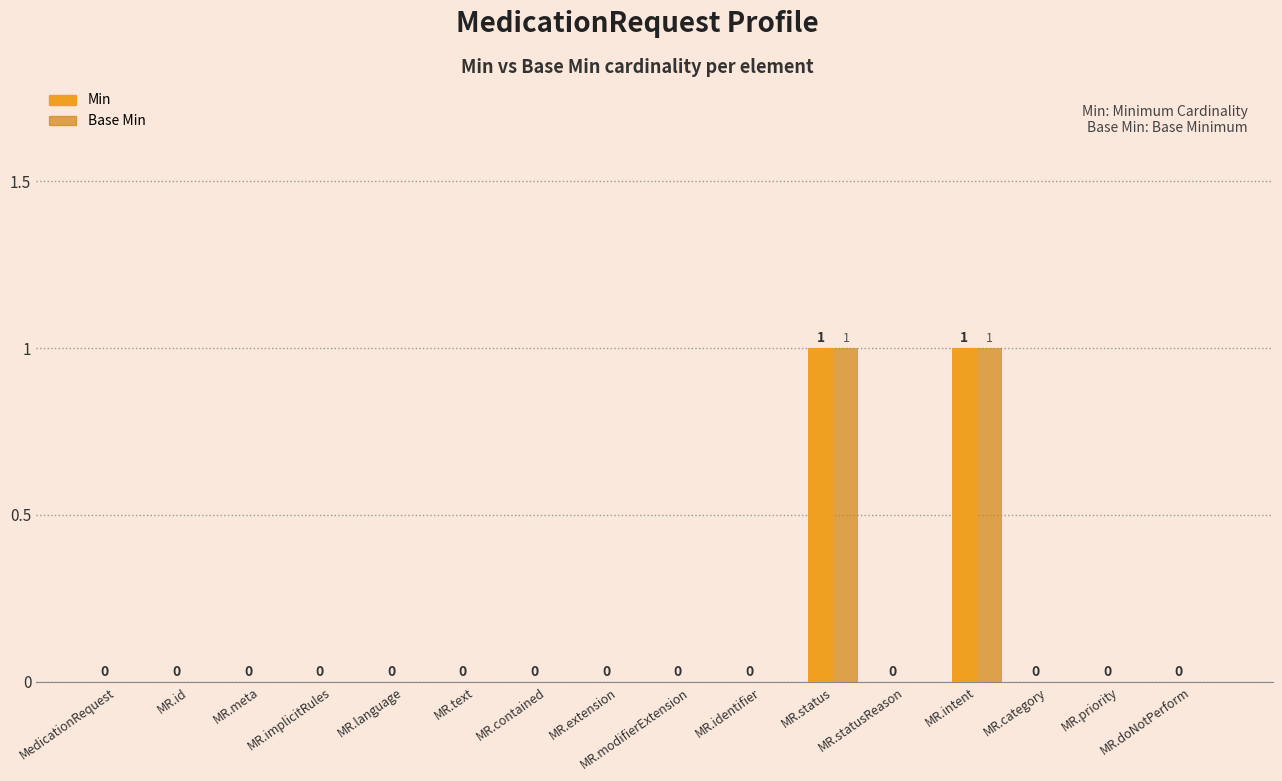

Which series has the largest total across all categories?

Min